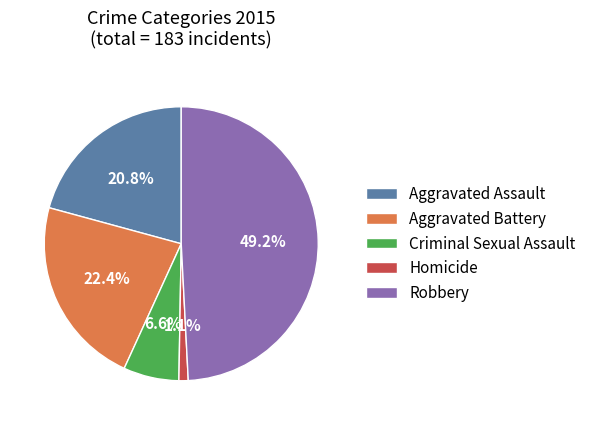

Between Criminal Sexual Assault and Robbery, which is larger?

Robbery